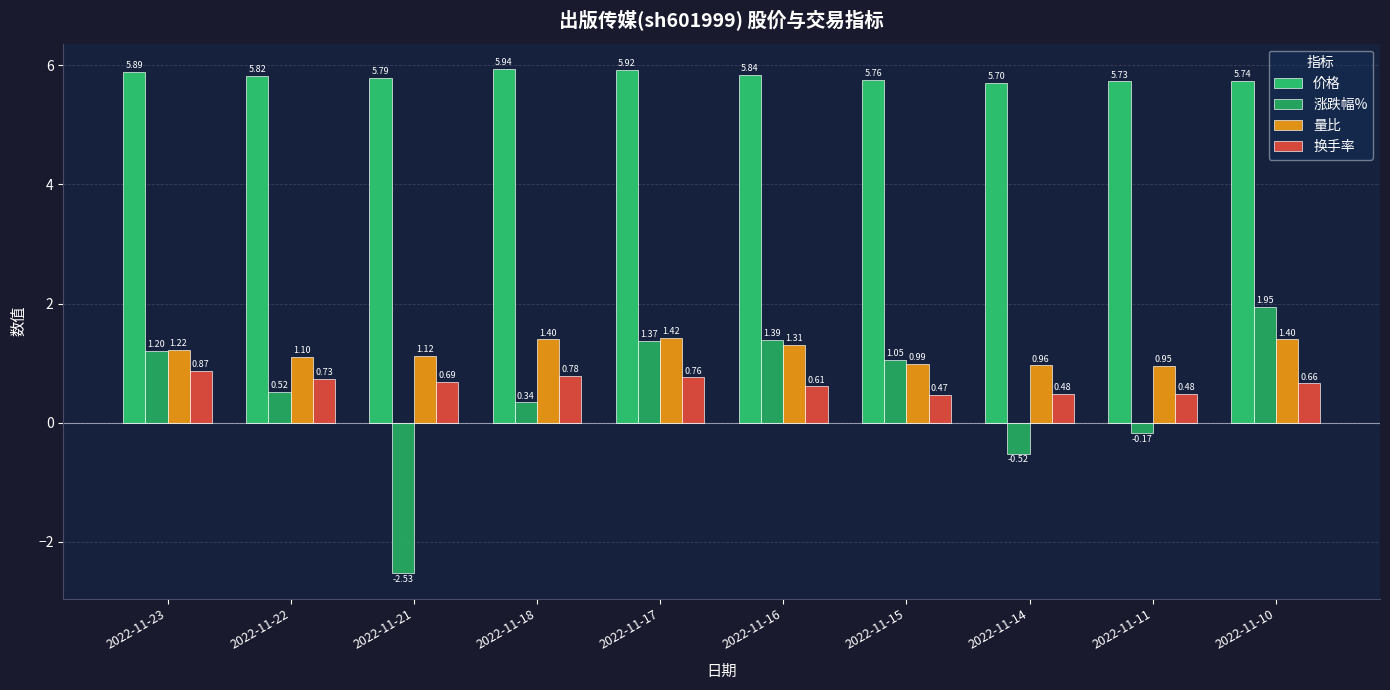

What is the value of the 换手率 bar at the 1st from the left?

0.9